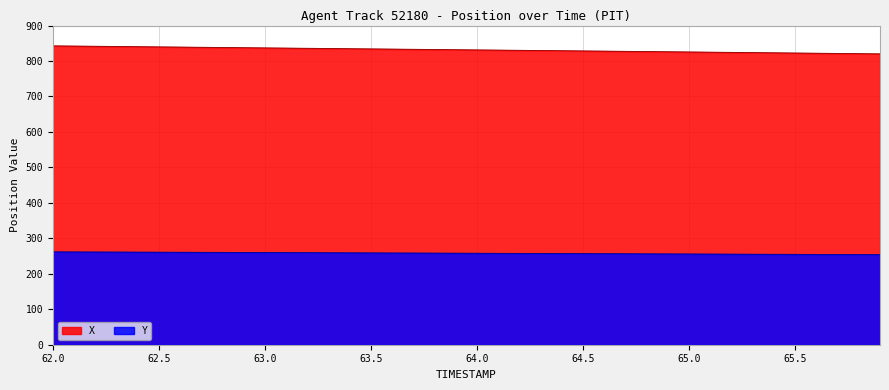

Rank the series by their average value, from lowest to highest.

Y, X